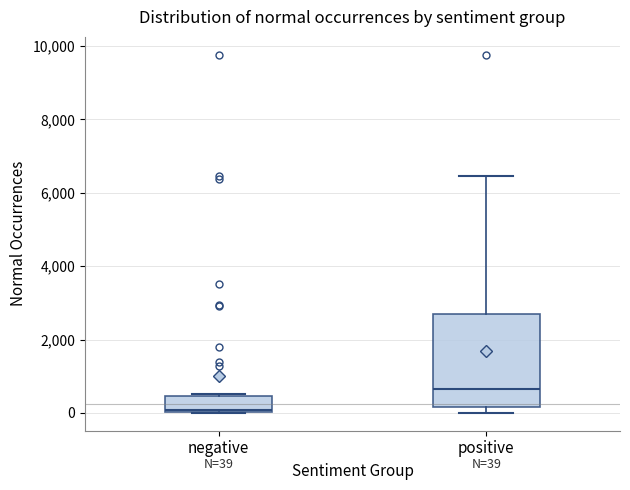

Which box's median line is the highest?

positive